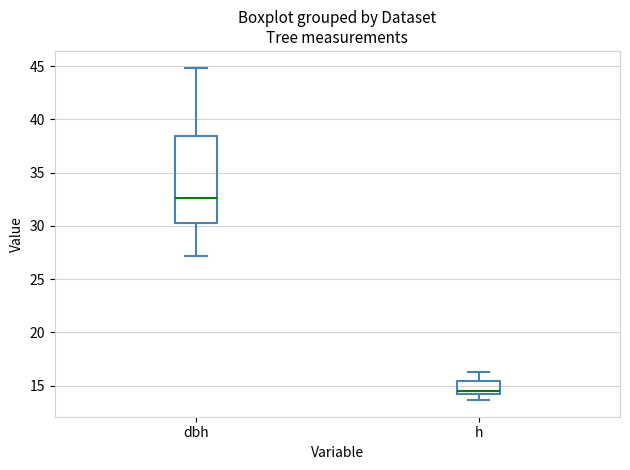

Which box has the highest median line?

dbh